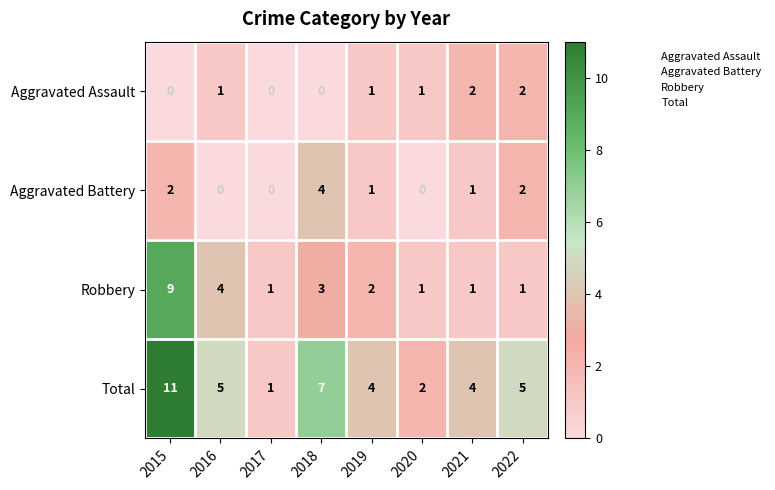

Between 2017 and 2022, which series saw the biggest shift?

Total